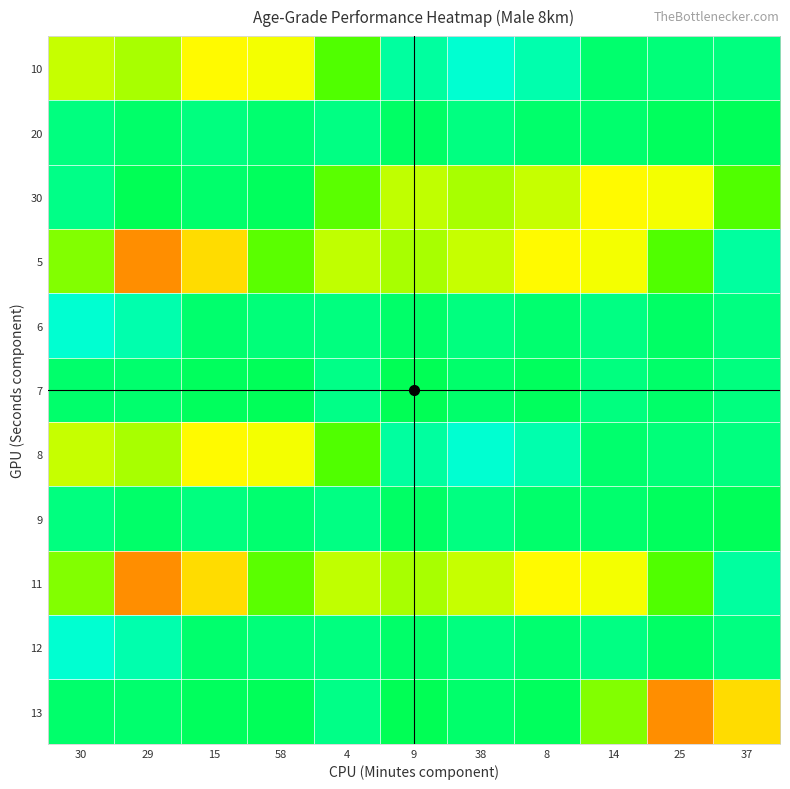

Count the number of data series in this chart.

11